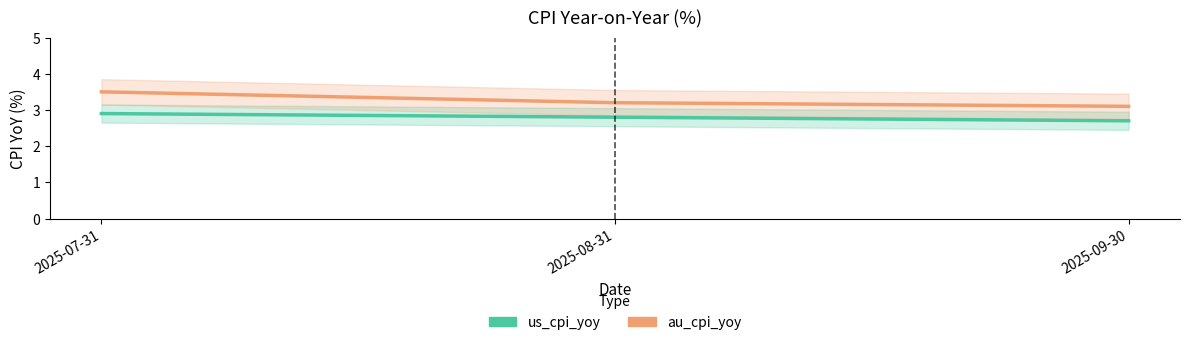

Reading right to left, what are all the values shown in this chart?

us_cpi_yoy: 2.7	2.8	2.9
au_cpi_yoy: 3.1	3.2	3.5